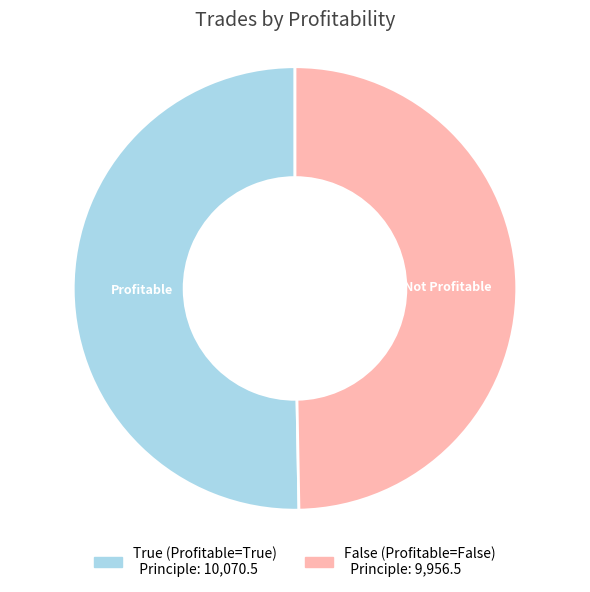

Rank the categories by value from lowest to highest.

False, True